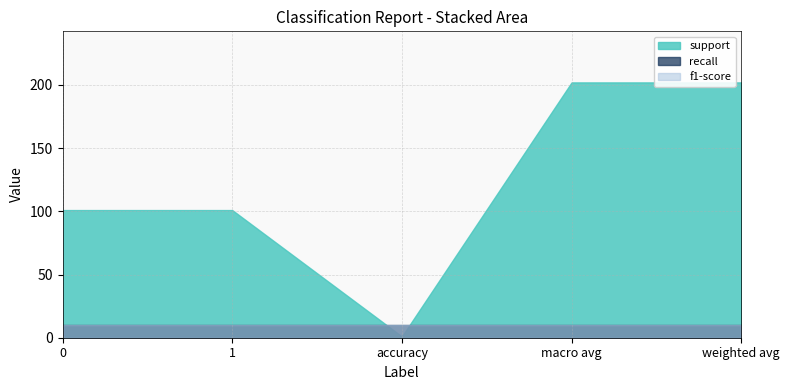

What is the minimum value shown in the chart?

1